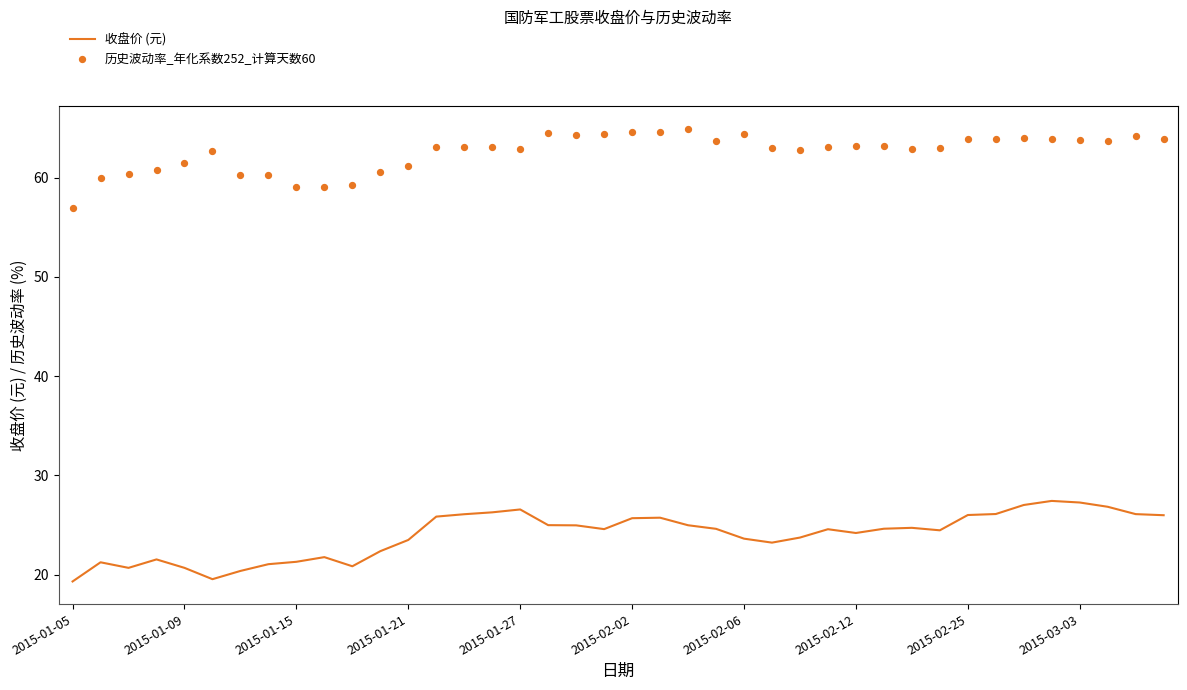

Which series has the largest Y range (max minus min)?

收盘价 (元)